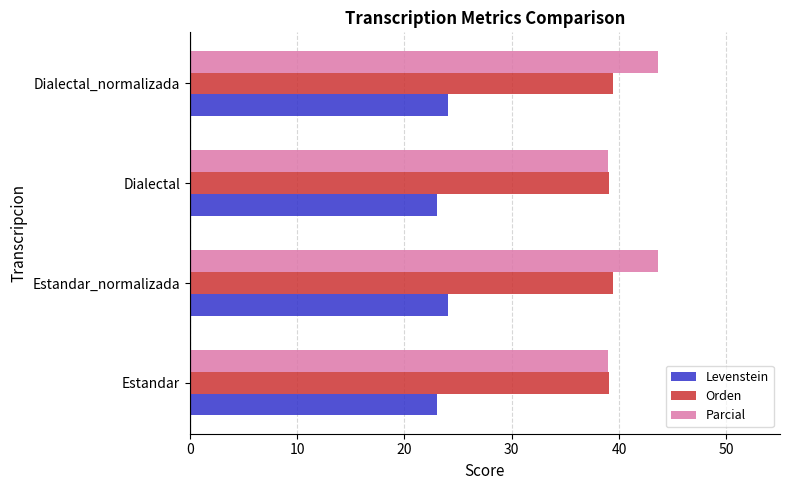

What are all the series names shown in the legend?

Levenstein, Orden, Parcial